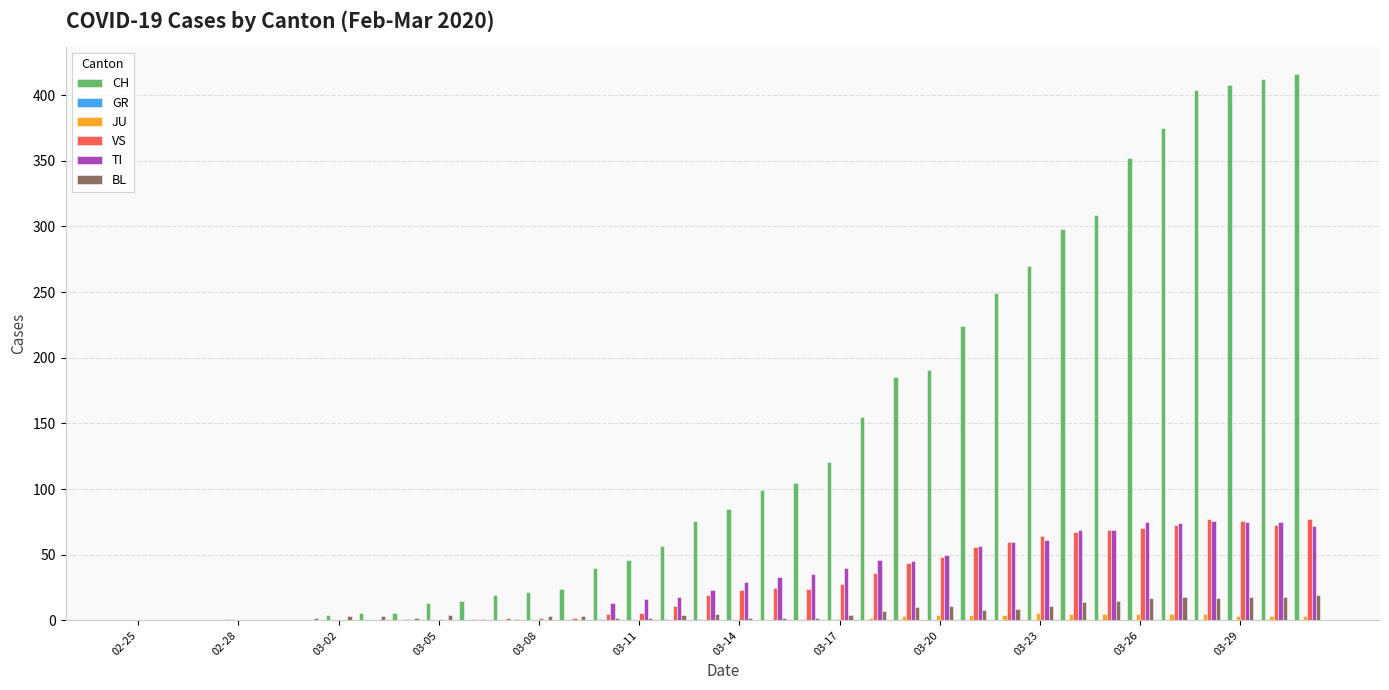

Are the bars horizontal?

No